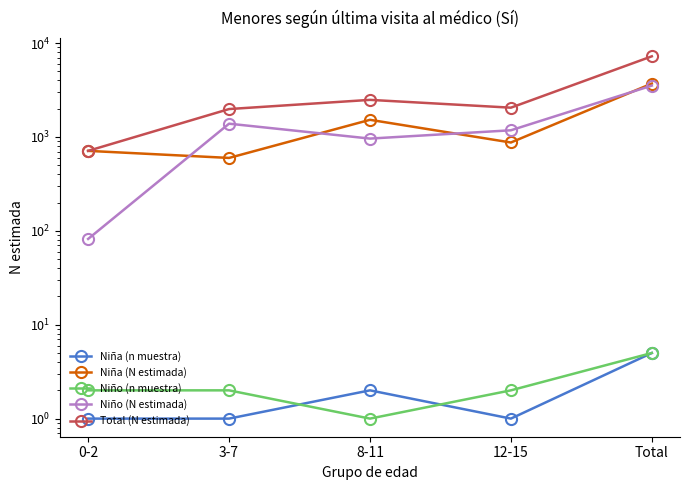

Which series has the largest range (max minus min)?

Total (N estimada)